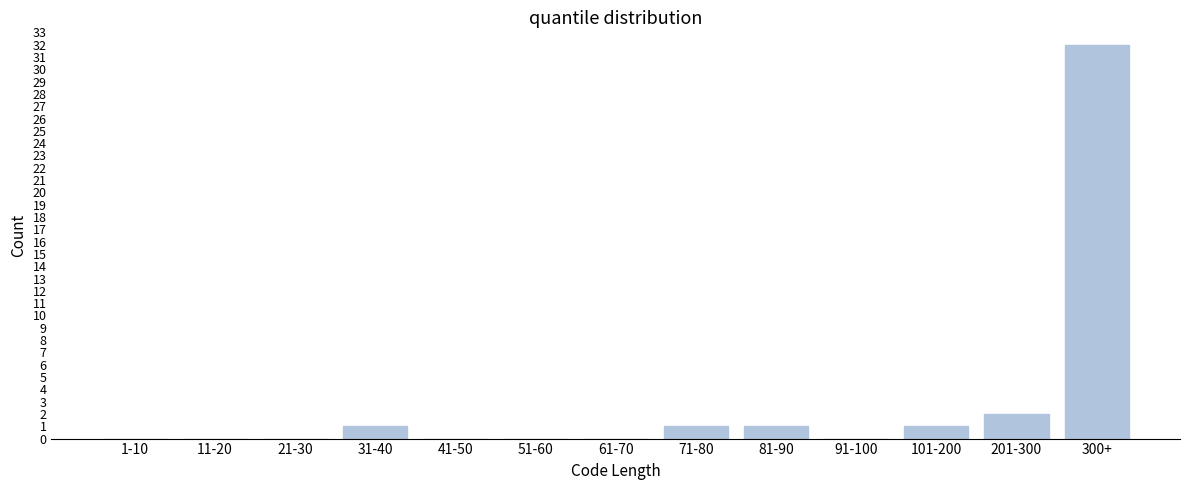

Reading left to right, transcribe all the data shown in this chart.

1-10=0	11-20=0	21-30=0	31-40=1	41-50=0	51-60=0	61-70=0	71-80=1	81-90=1	91-100=0	101-200=1	201-300=2	300+=32